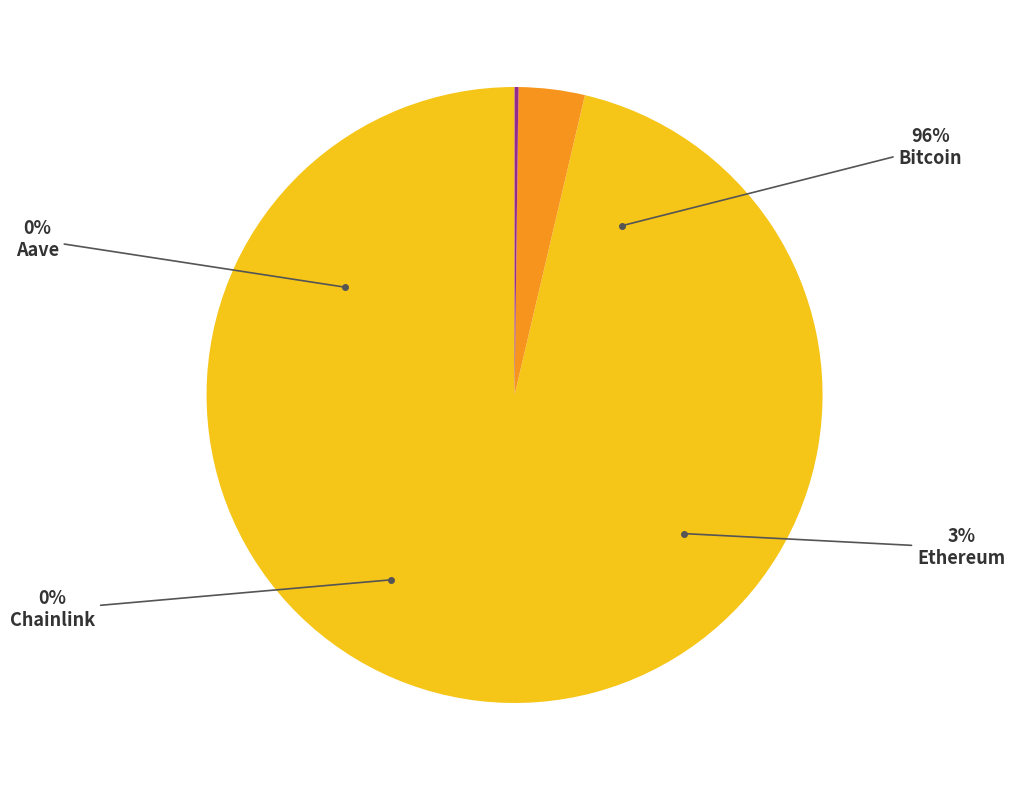

Which slice is the smallest?

Chainlink